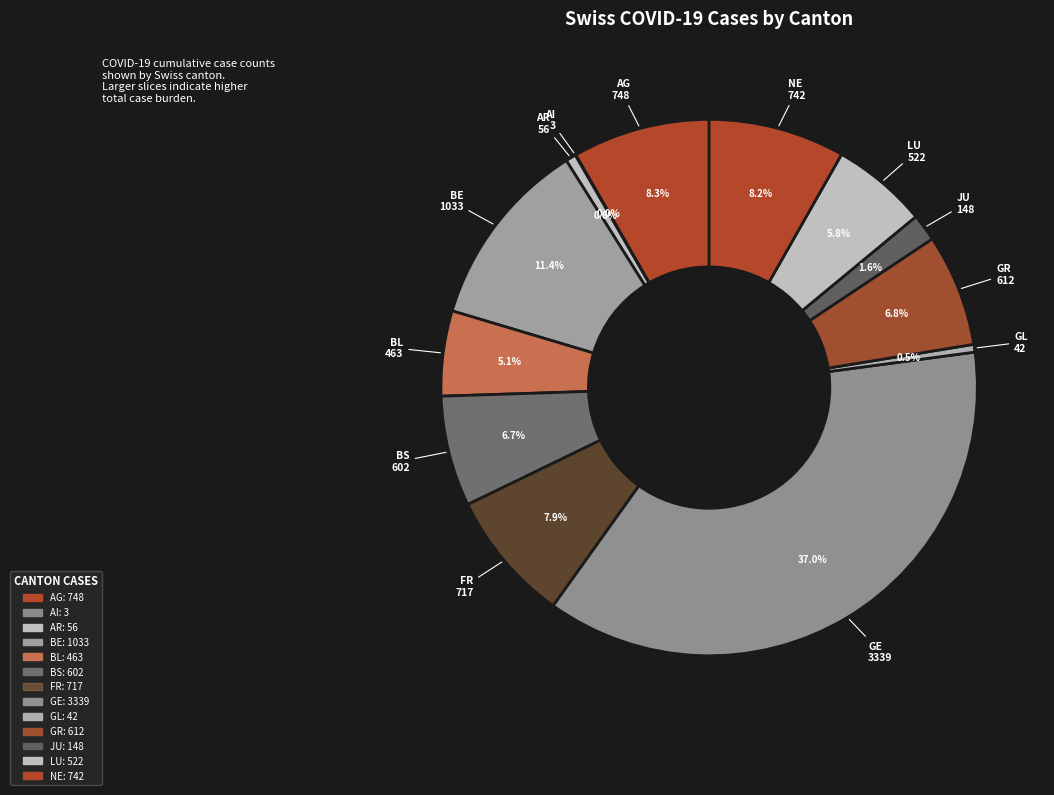

Is it true that LU is 6% of the pie?

True